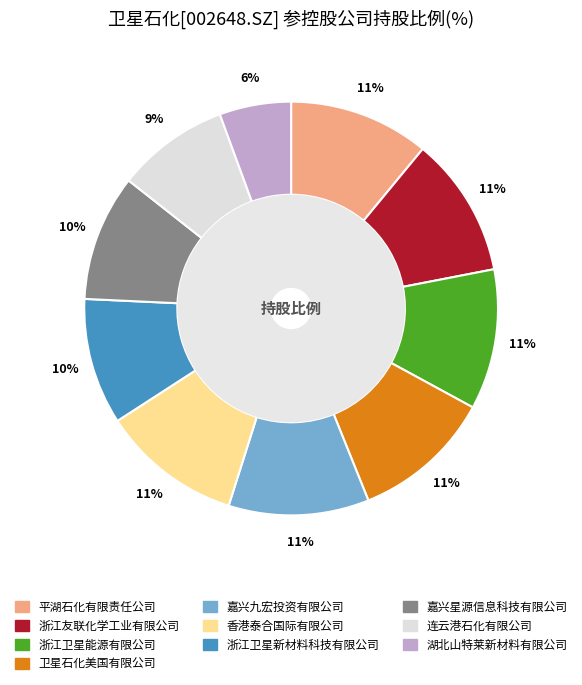

Which category has the biggest portion of the pie?

平湖石化有限责任公司